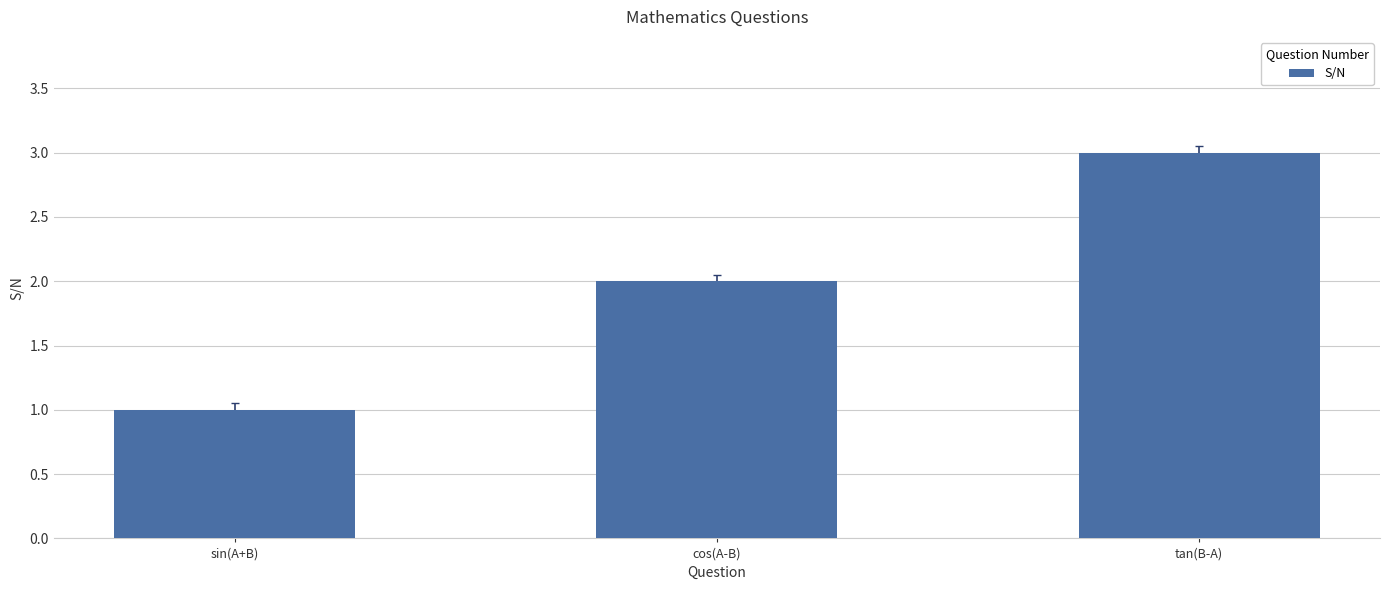

Rank the categories by value from lowest to highest.

sin(A+B), cos(A-B), tan(B-A)